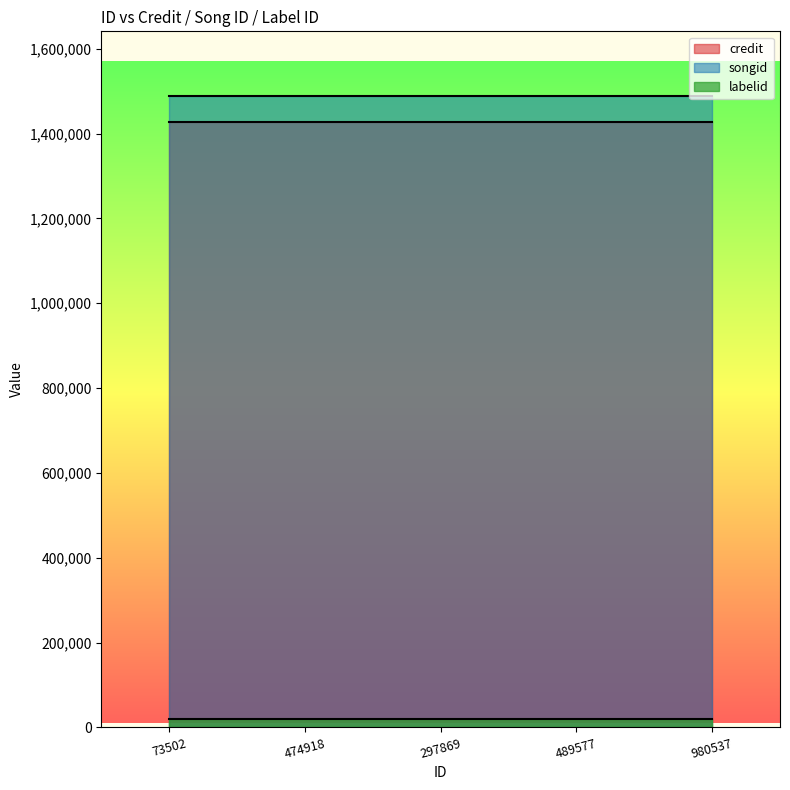

Which series has the widest spread of values?

credit